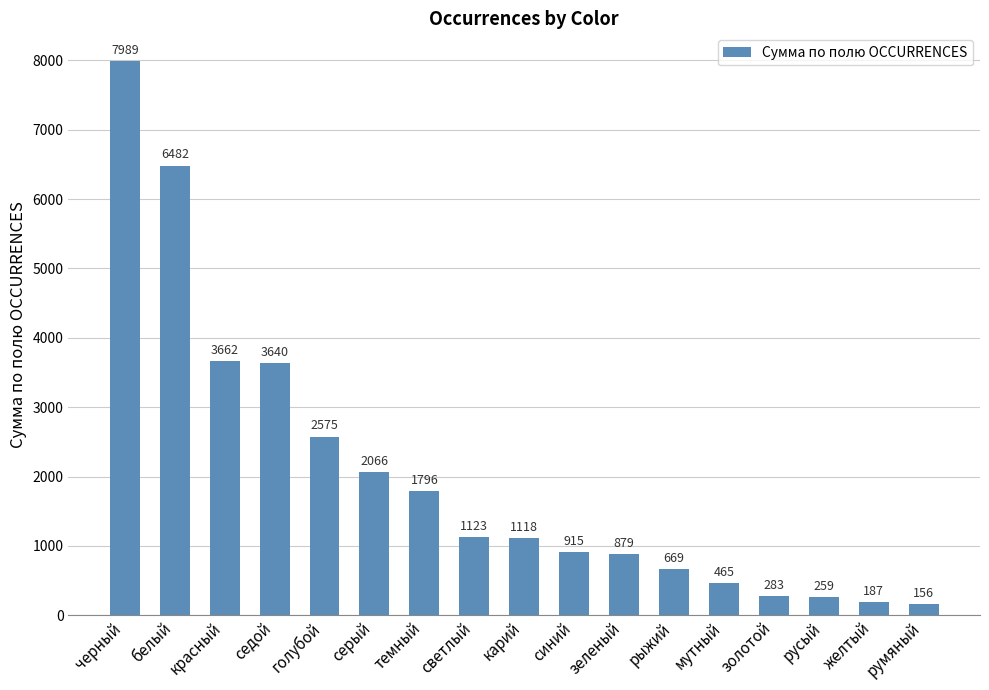

Which label corresponds to the smallest value in the chart?

румяный